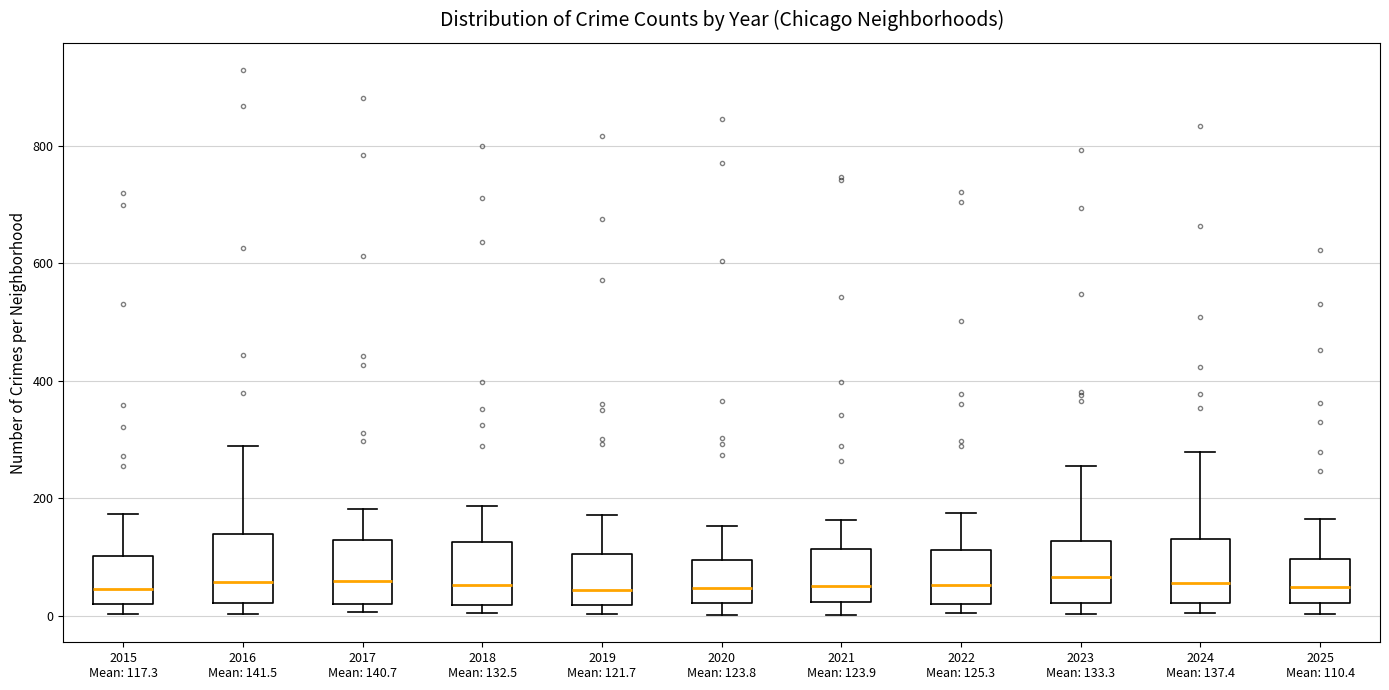

Reading left to right, transcribe this box plot: for each box, give where its median line is, the range the box spans, and where its two whiskers end, as read against the y-axis. The values are not printed on the chart, so give them approximately, as read against the axis.

2015 Mean: 117.3: median 40, box 20 to 100, whiskers 0 to 180
2016 Mean: 141.5: median 60, box 20 to 140, whiskers 0 to 280
2017 Mean: 140.7: median 60, box 20 to 120, whiskers 0 to 180
2018 Mean: 132.5: median 60, box 20 to 120, whiskers 0 to 180
2019 Mean: 121.7: median 40, box 20 to 100, whiskers 0 to 180
2020 Mean: 123.8: median 40, box 20 to 100, whiskers 0 to 160
2021 Mean: 123.9: median 60, box 20 to 120, whiskers 0 to 160
2022 Mean: 125.3: median 60, box 20 to 120, whiskers 0 to 180
2023 Mean: 133.3: median 60, box 20 to 120, whiskers 0 to 260
2024 Mean: 137.4: median 60, box 20 to 140, whiskers 0 to 280
2025 Mean: 110.4: median 40, box 20 to 100, whiskers 0 to 160